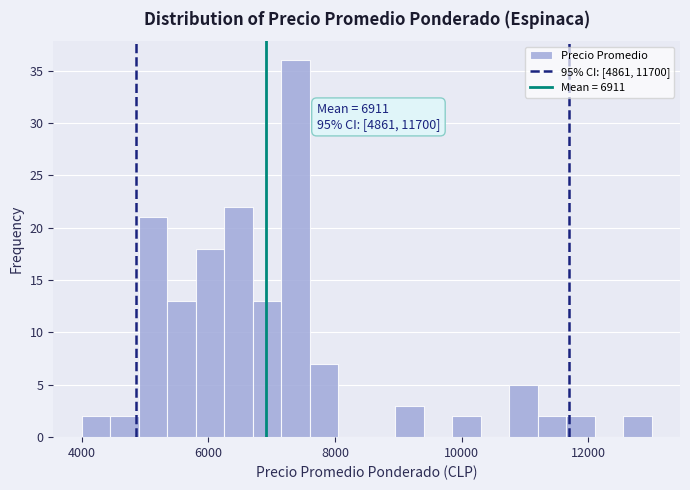

Read against the x-axis, roughly where is the centre of the tallest bar?

7400